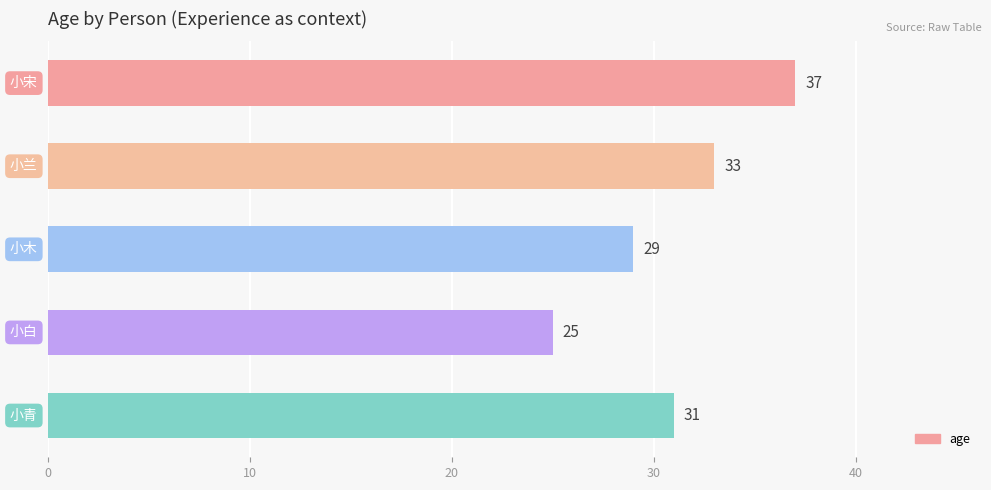

What is the difference between the second highest and second lowest values?

4